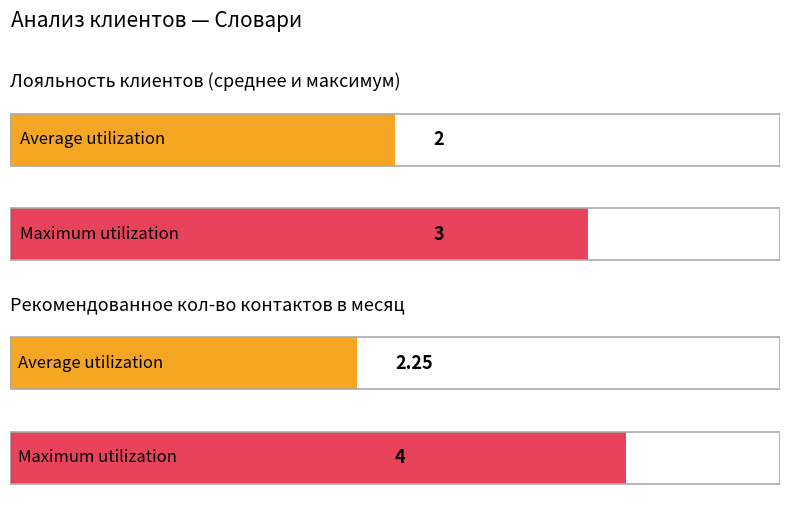

How many groups of bars are there?

2